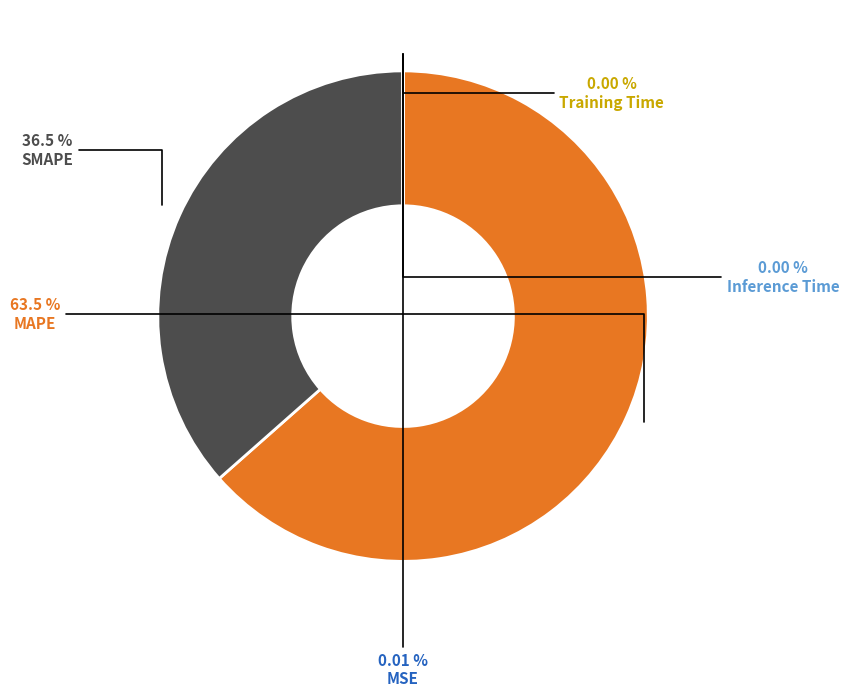

To the nearest percent, what portion does MAPE represent?

63%